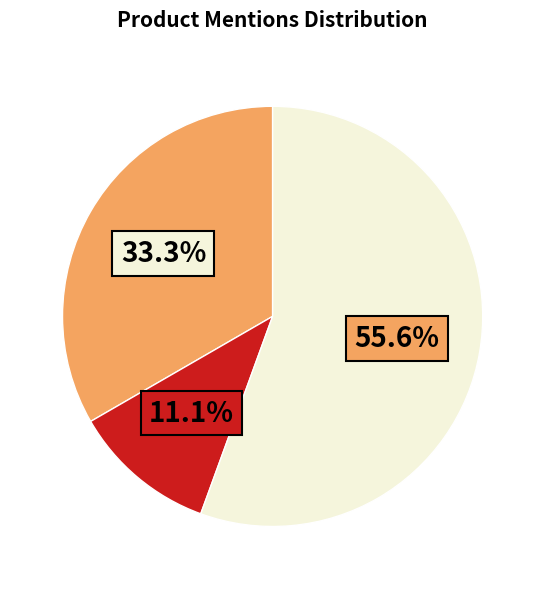

To the nearest percent, what is the difference between the largest and smallest slice percentages?

44%